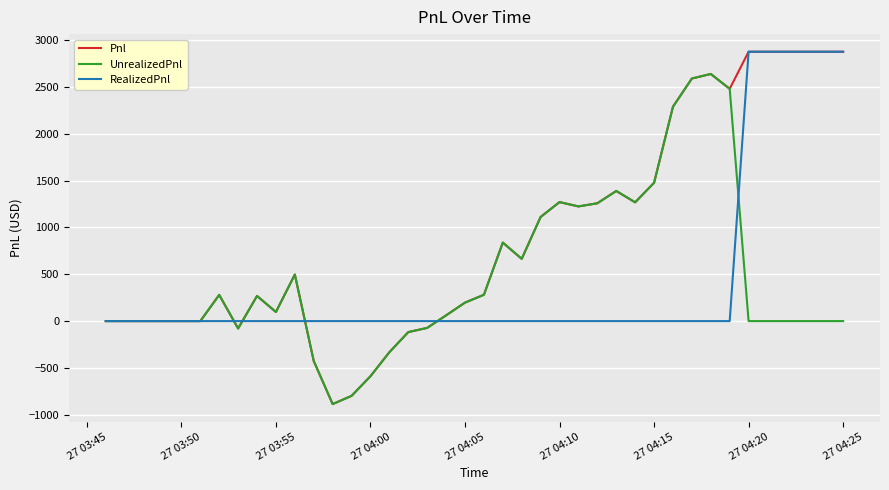

Which series has the widest spread of values?

Pnl